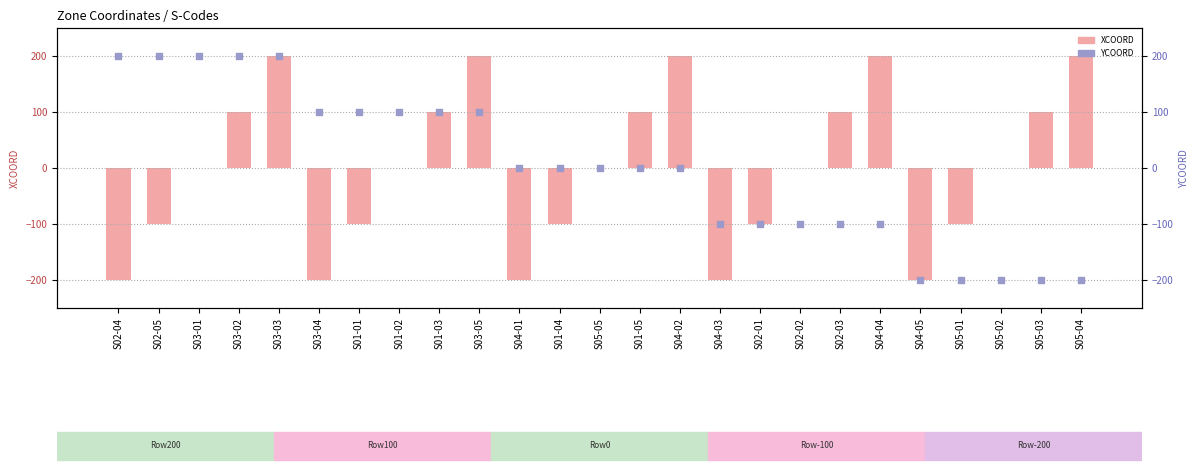

Is the value of YCOORD at S05-05 greater than the value of XCOORD at S02-01?

Yes